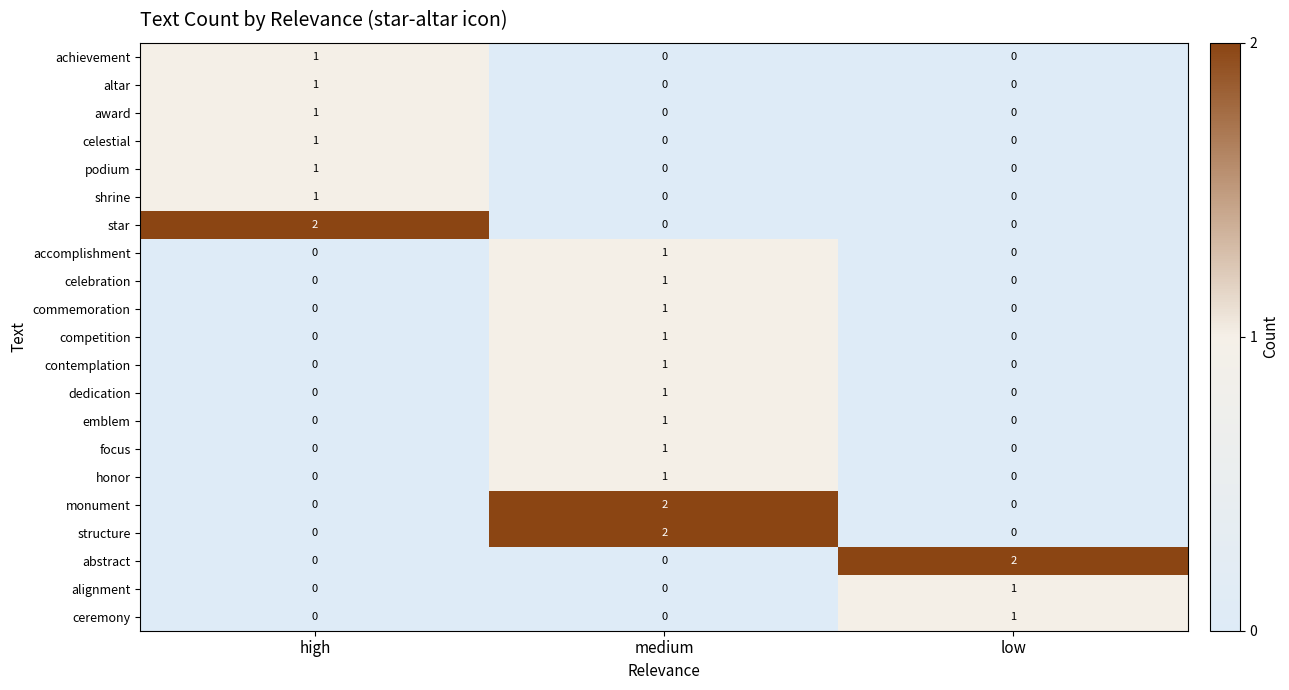

At which category is the sum across all series the highest?

medium